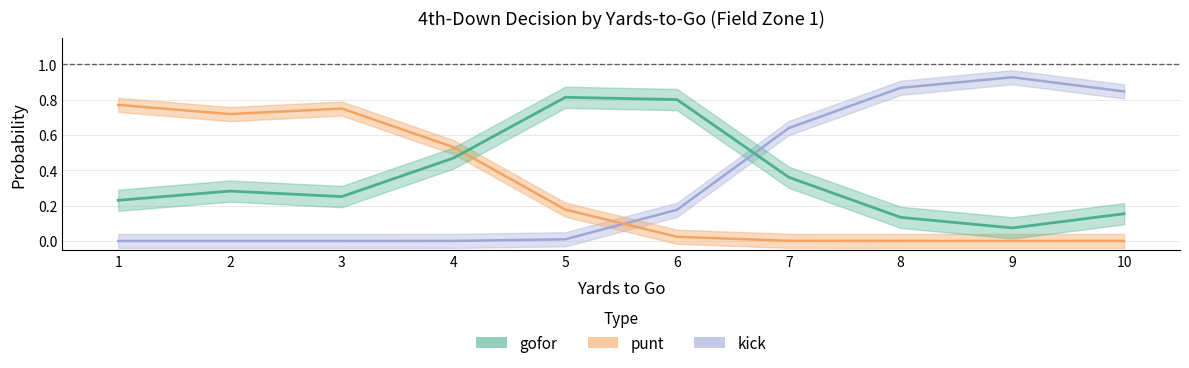

Rank the series by their average value, from lowest to highest.

punt, kick, gofor